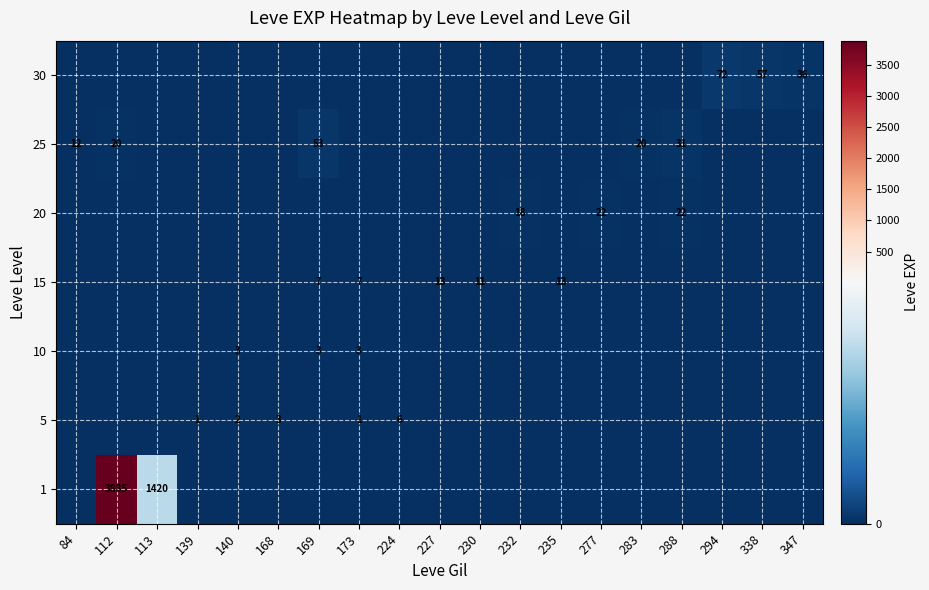

Which label corresponds to the smallest value in the chart?

84